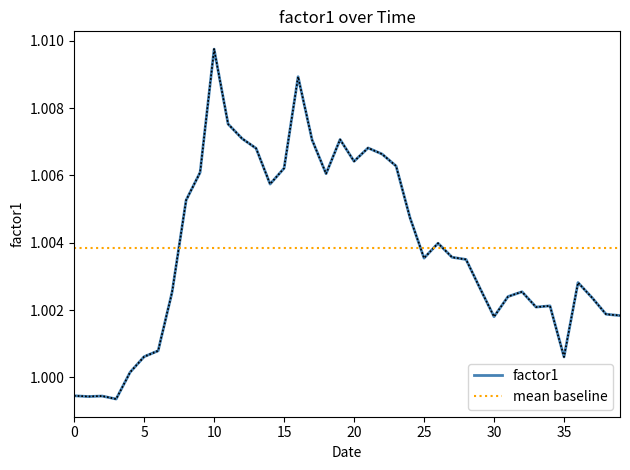

Which category has the highest value across all series?

10